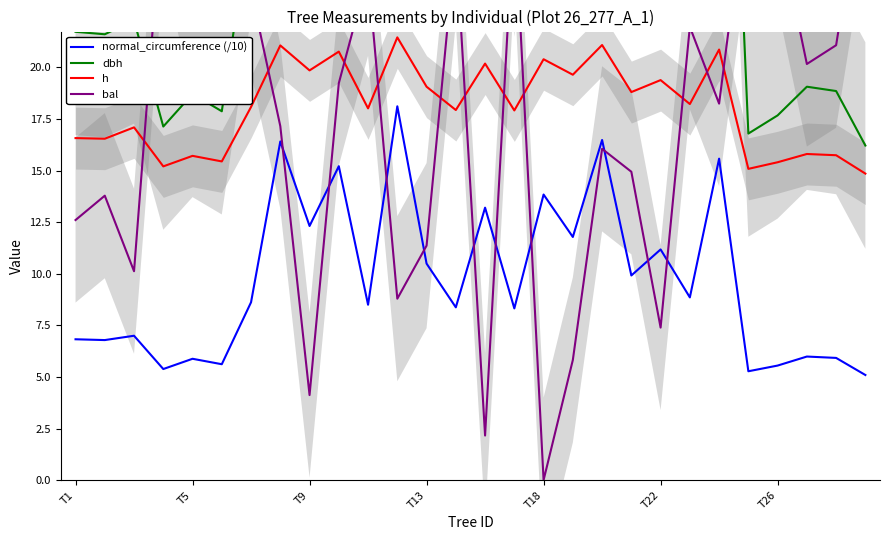

What is the average value of the h series?

18.1